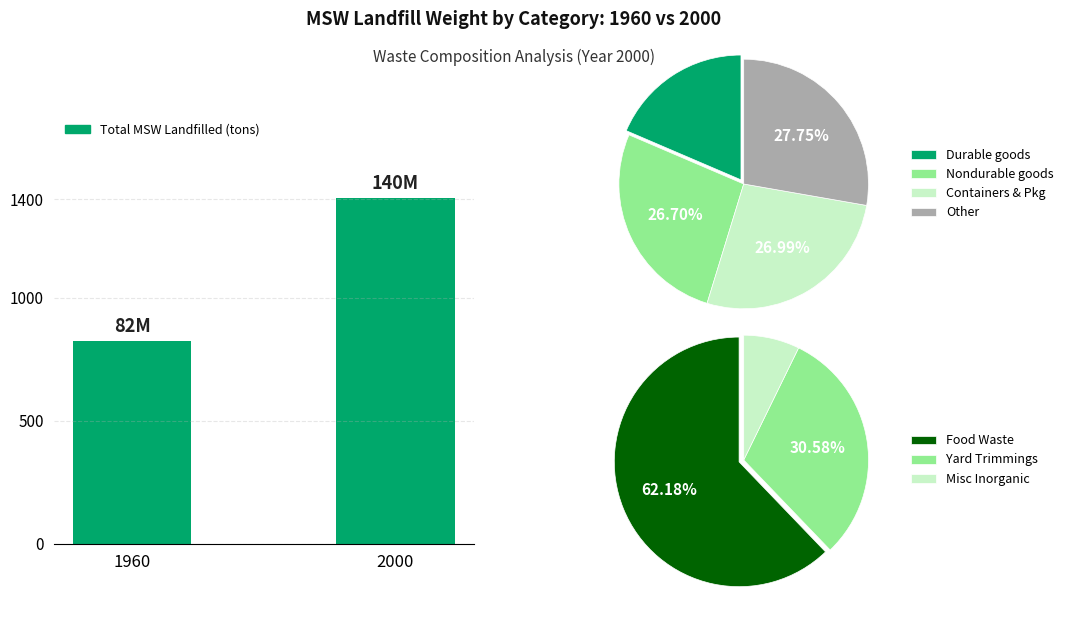

What is the sum of the values at 2000 and 1960?

222770000